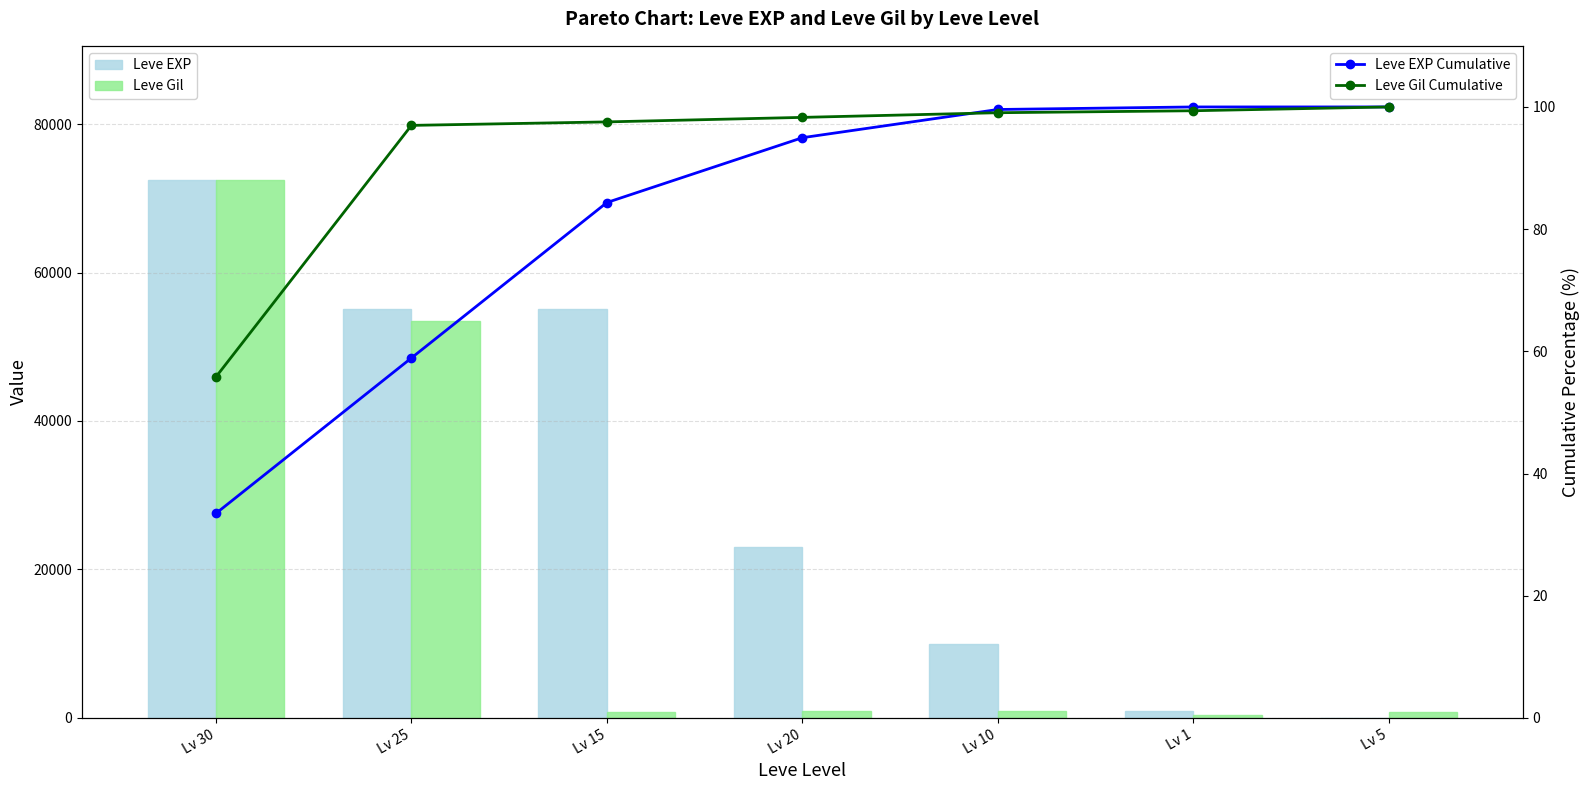

Which series has the largest total across all categories?

Leve EXP